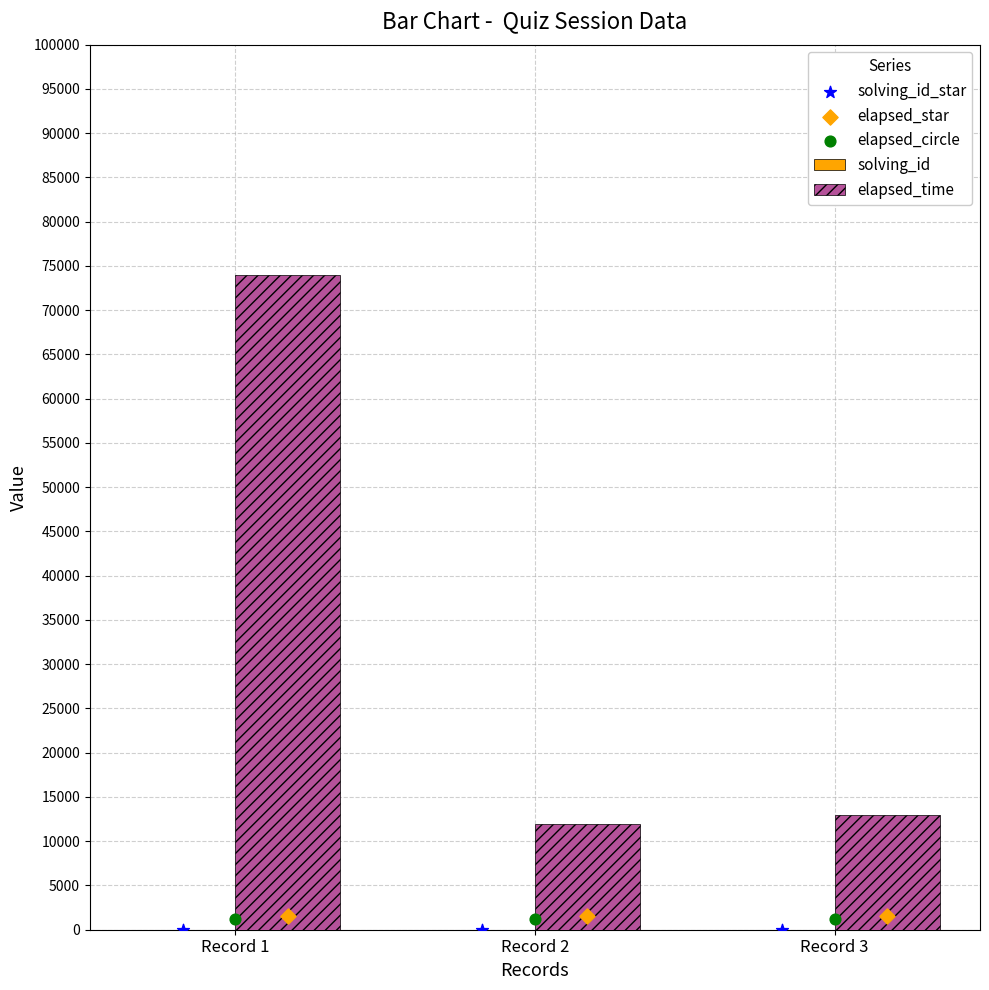

What is the total value across all series at Record 1?

76717.8